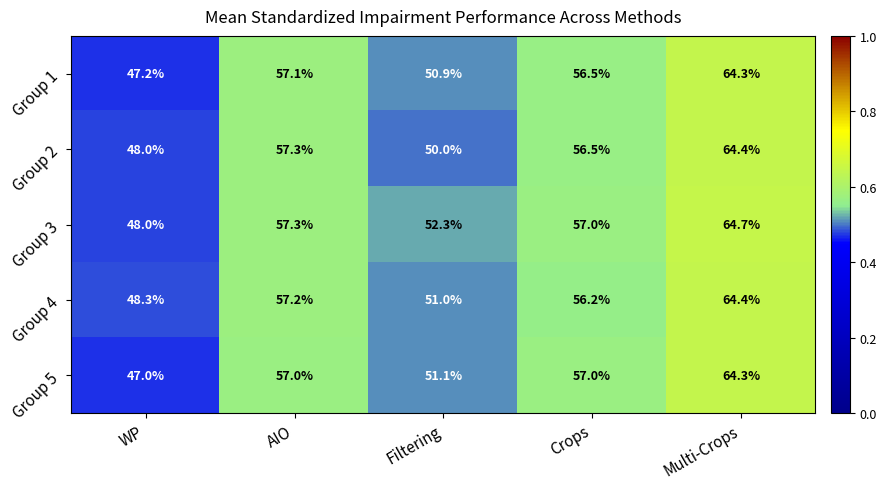

What is the average value of the Group 5 series?

55.3